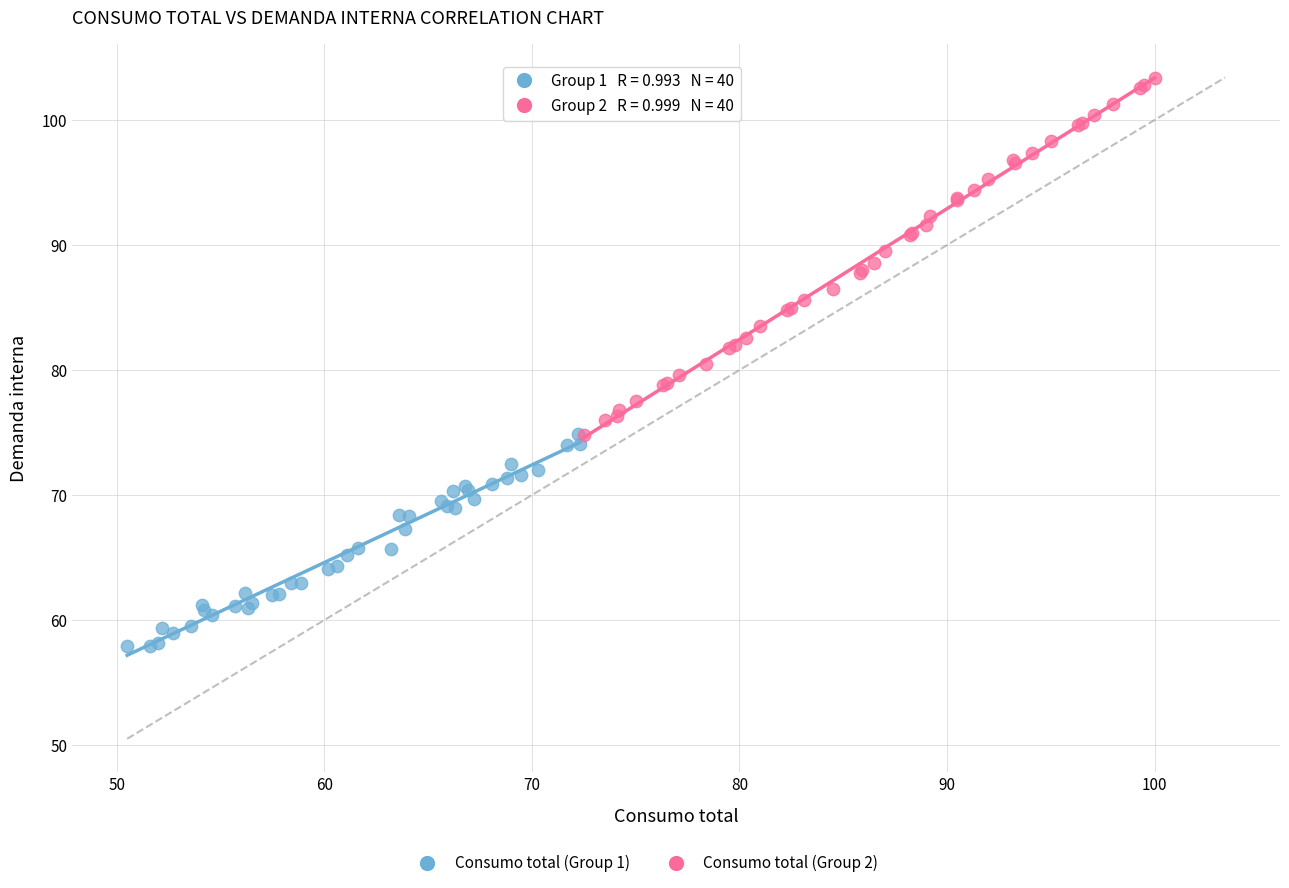

Which series contains the highest Y value?

Consumo total (Group 2)